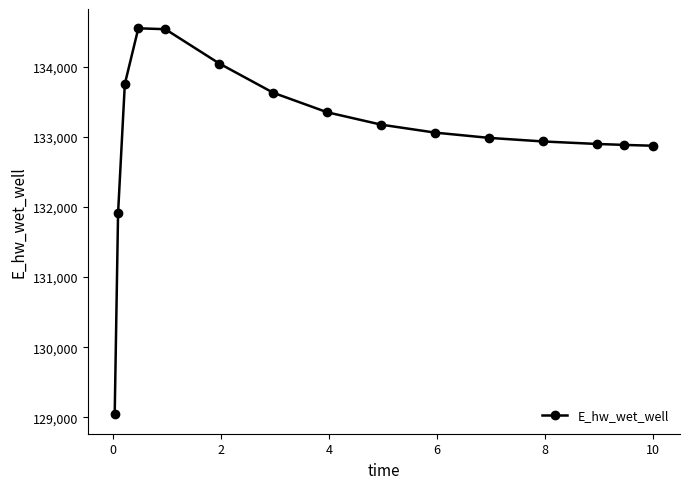

What is the difference between the second highest and minimum values?

5495.2